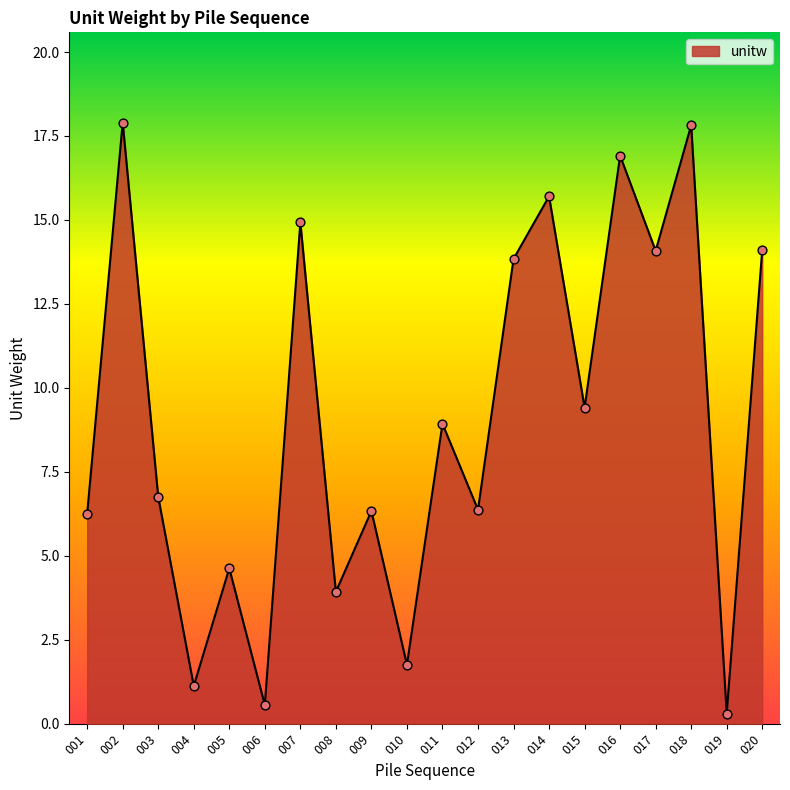

What is the change in value from 008 to 009?

+2.4